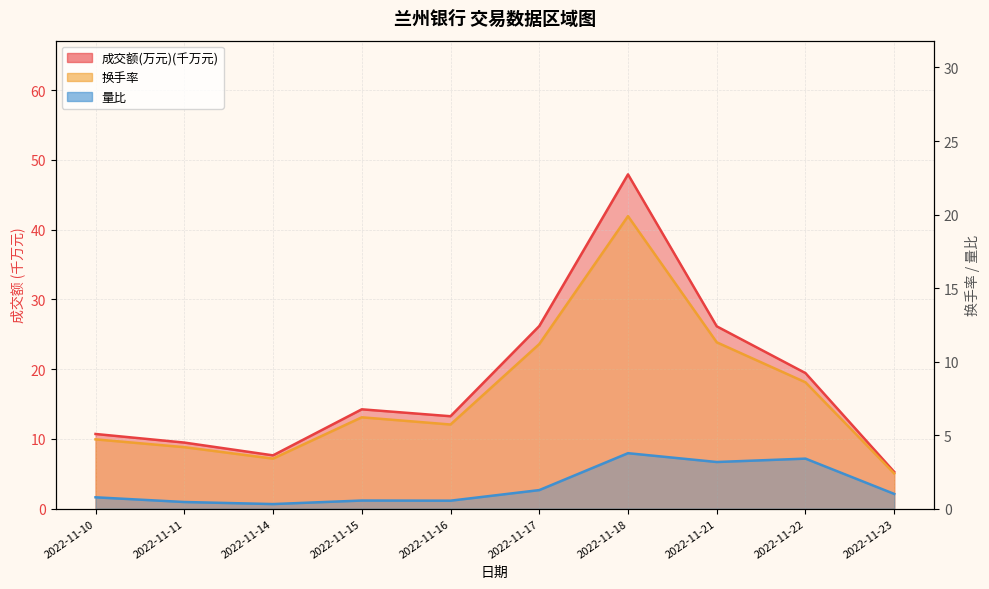

Reading left to right, extract all data points from this chart.

成交额(万元): 10.7	9.5	7.6	14.2	13.2	26.2	47.9	26.1	19.4	5.3
换手率: 4.7	4.2	3.4	6.2	5.7	11.2	19.9	11.3	8.6	2.4
量比: 0.8	0.5	0.3	0.6	0.5	1.3	3.8	3.2	3.4	1.0